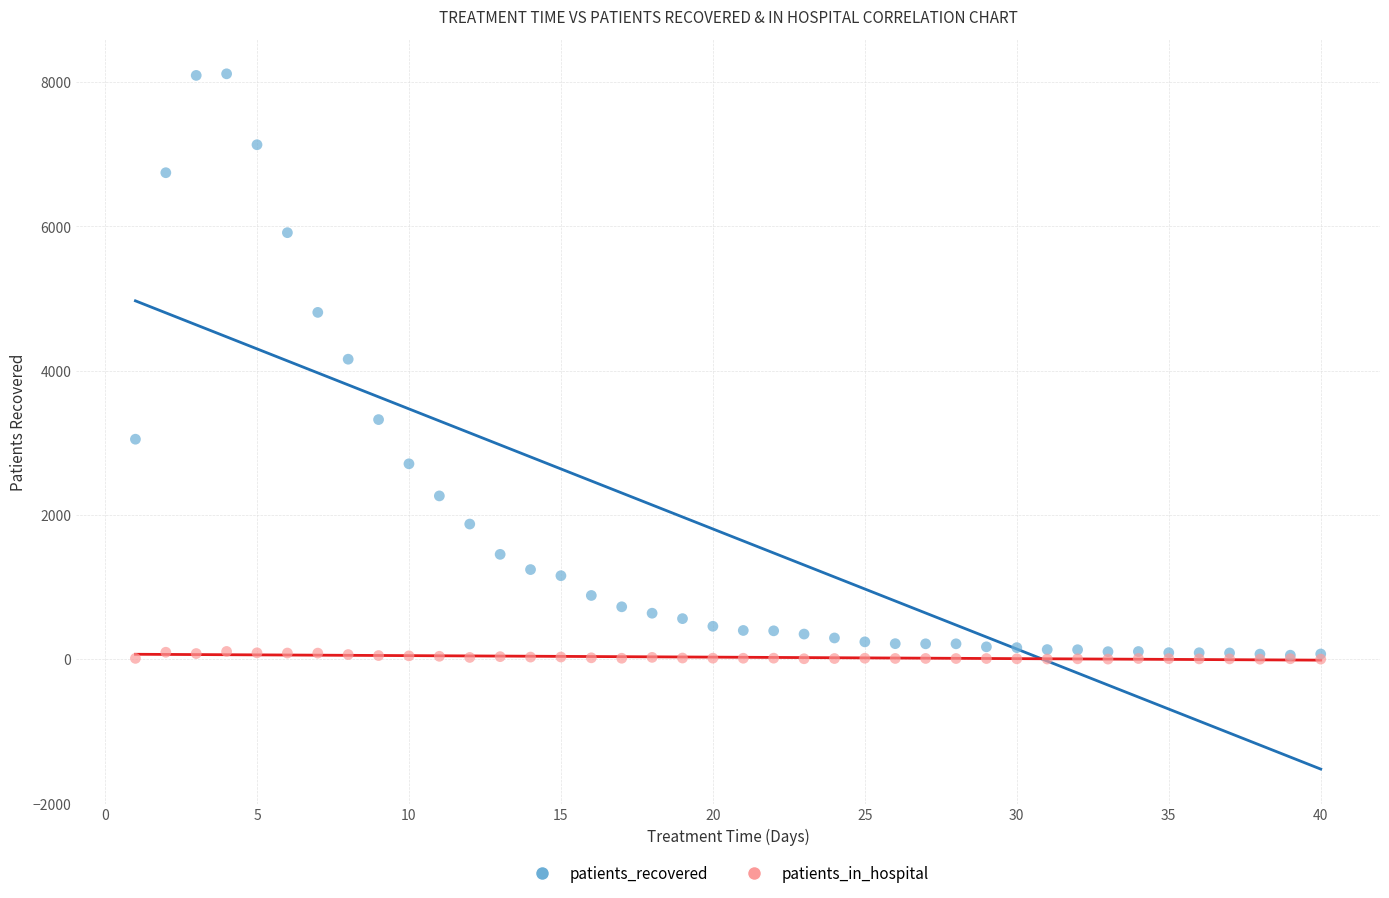

What are all the series names shown in the legend?

patients_recovered, patients_in_hospital